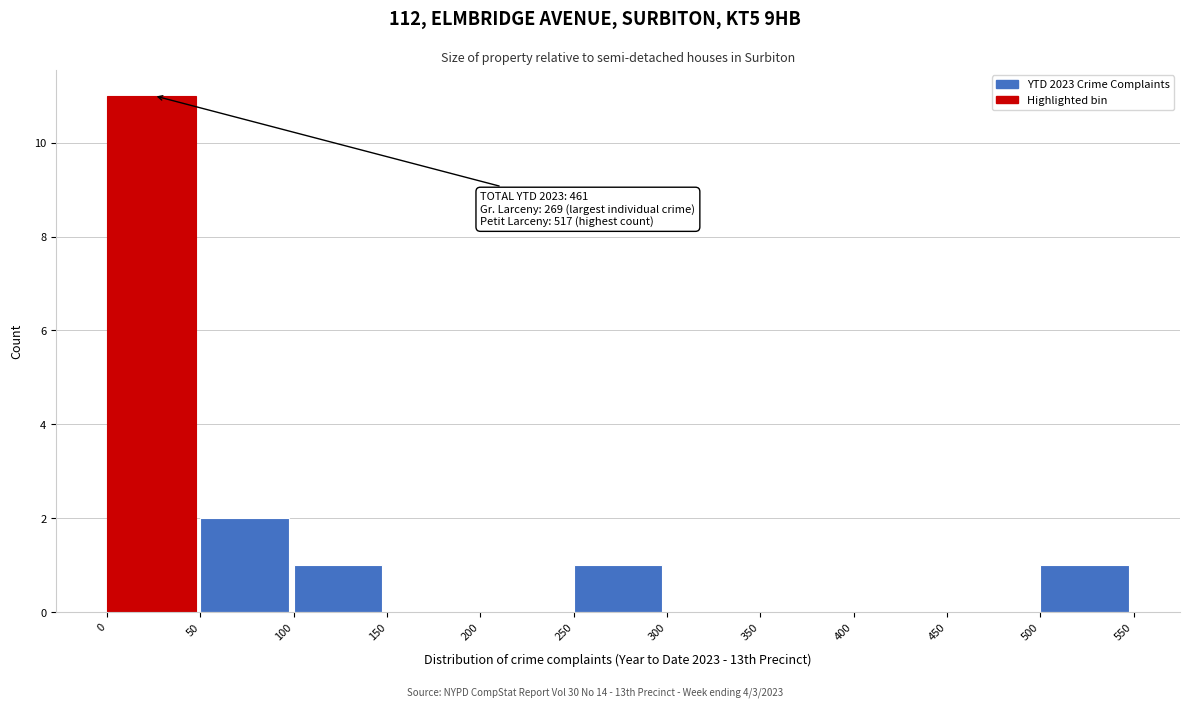

Which range on the x-axis has the tallest bar?

0 to 50